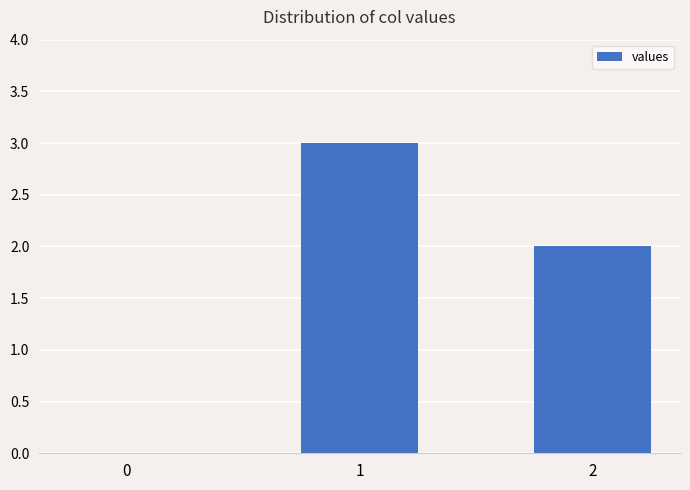

The chart shows a value of 3 at 2. True or false?

False